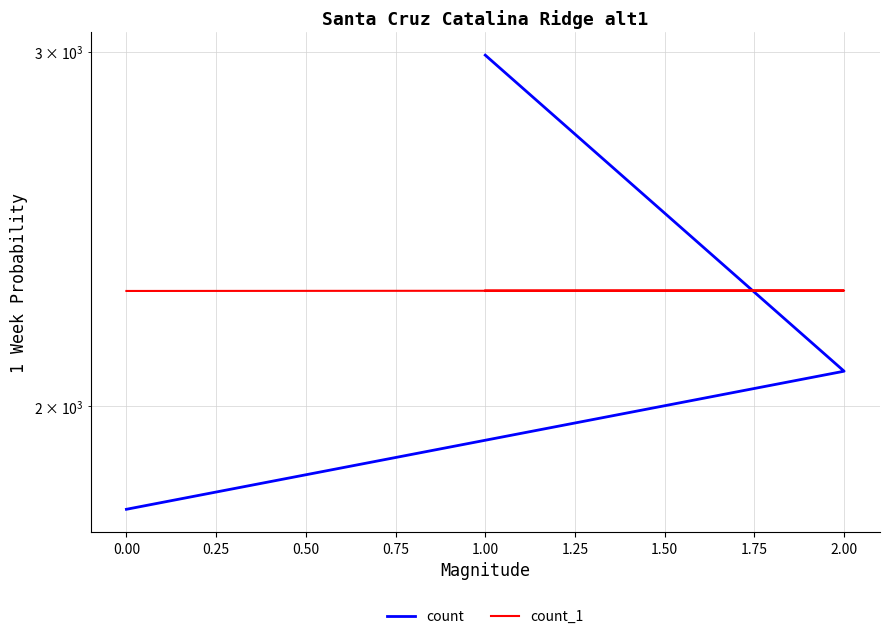

Rank the series by their maximum value, from lowest to highest.

count_1, count